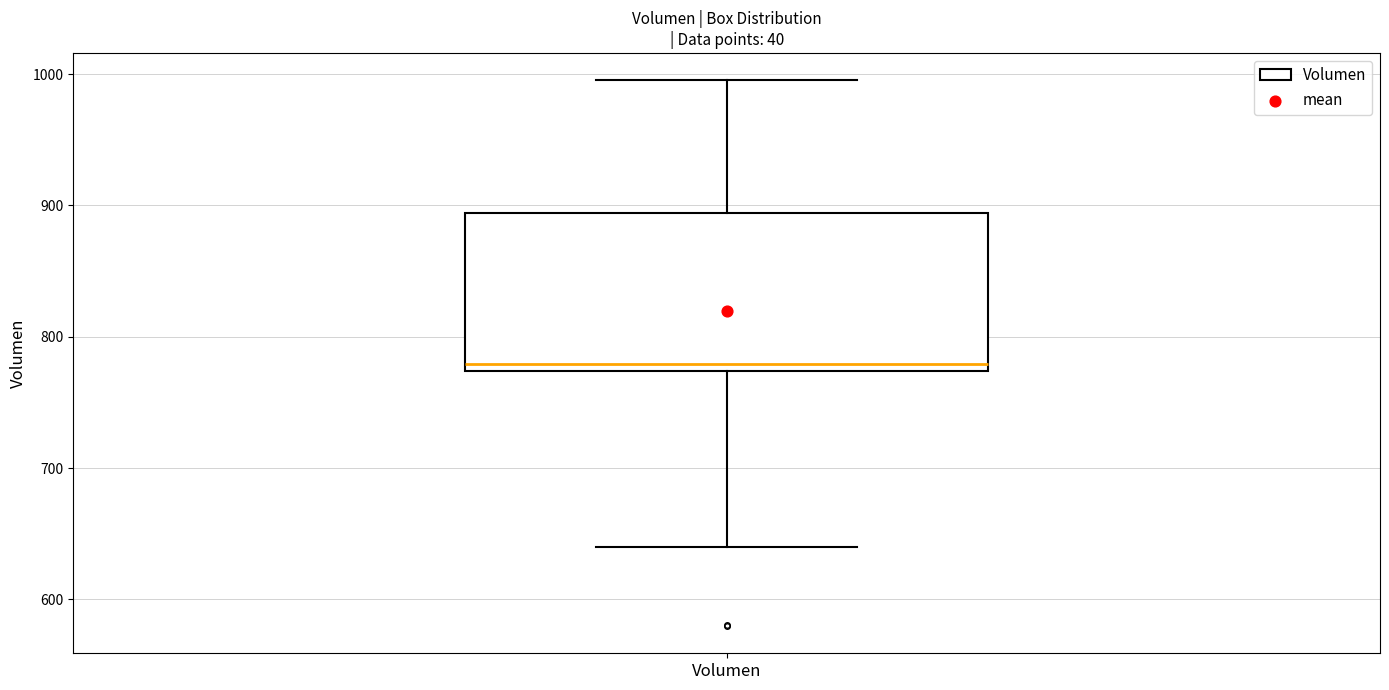

Where does the lower whisker of the box for Volumen end on the y-axis? The values are not printed on the chart, so give them approximately, as read against the axis.

640